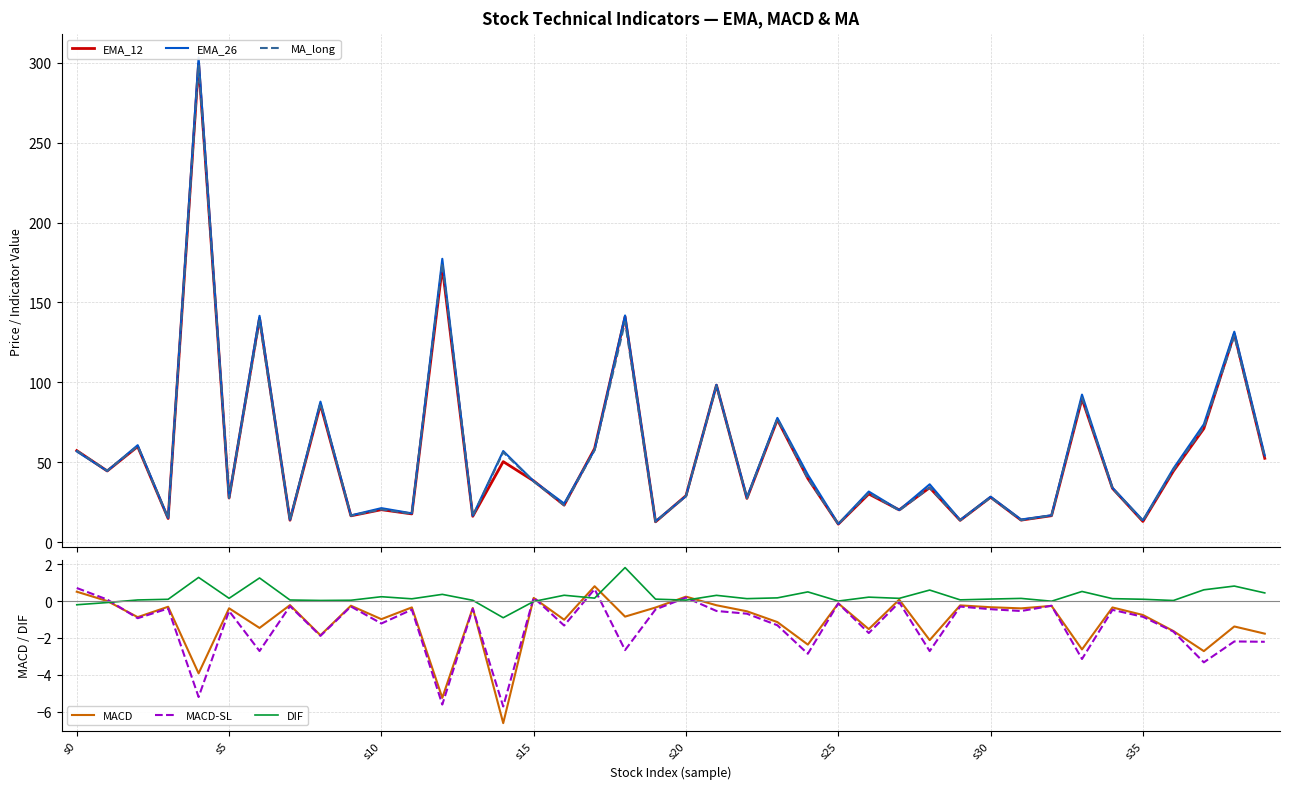

How many lines are shown in the chart?

6